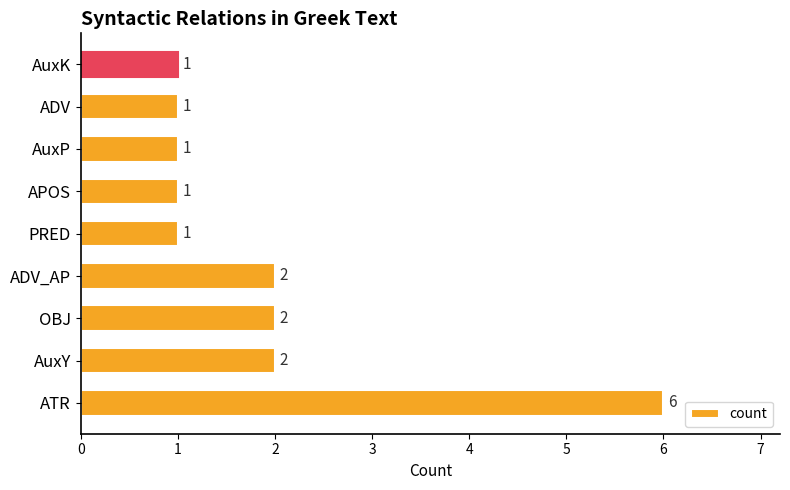

Approximately how many times larger is the value at ADV compared to OBJ?

0.5